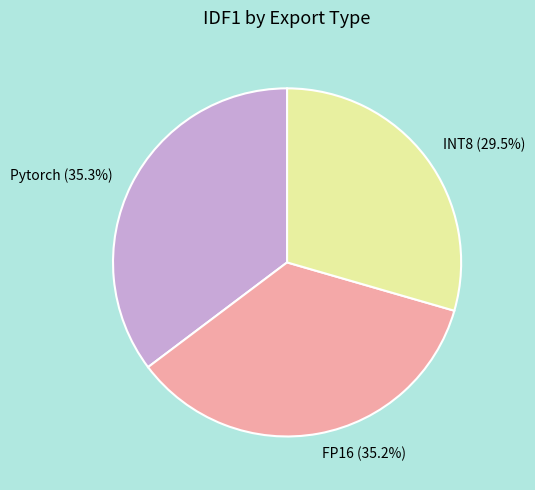

Is FP16 the majority of the pie?

No